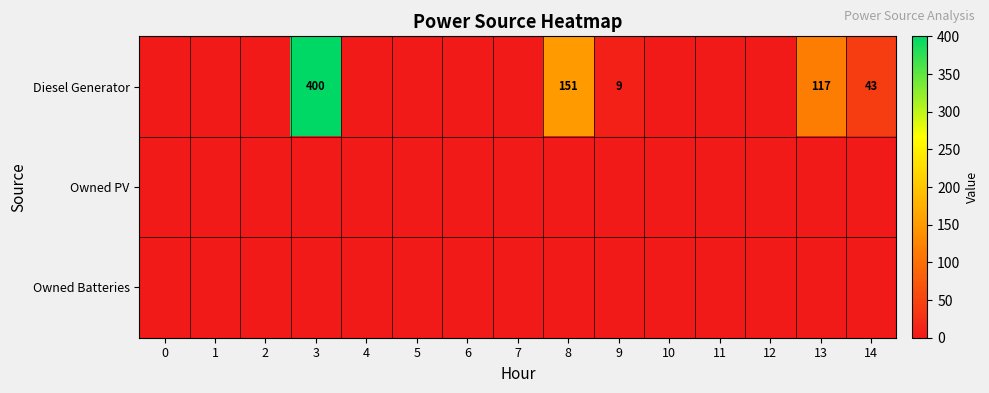

List the labels in order of Owned Batteries value, smallest first.

0, 1, 2, 3, 4, 5, 6, 7, 8, 9, 10, 11, 12, 13, 14